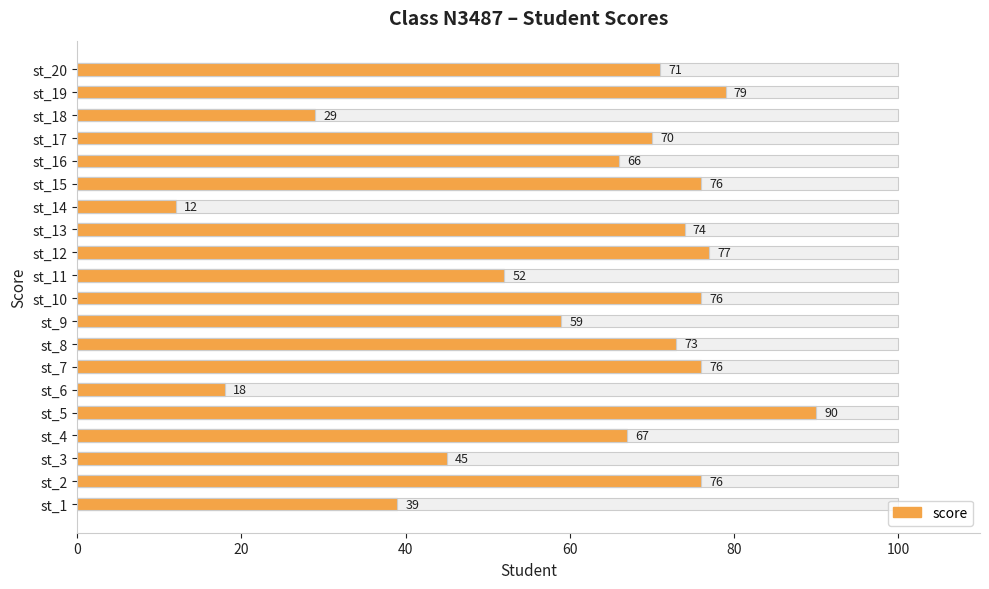

Count the number of values greater than 71.

9